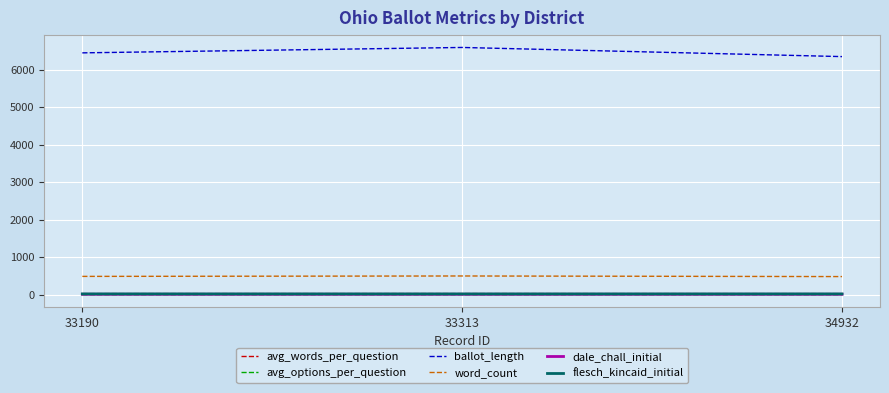

At which category does the chart reach its peak across all series?

33313